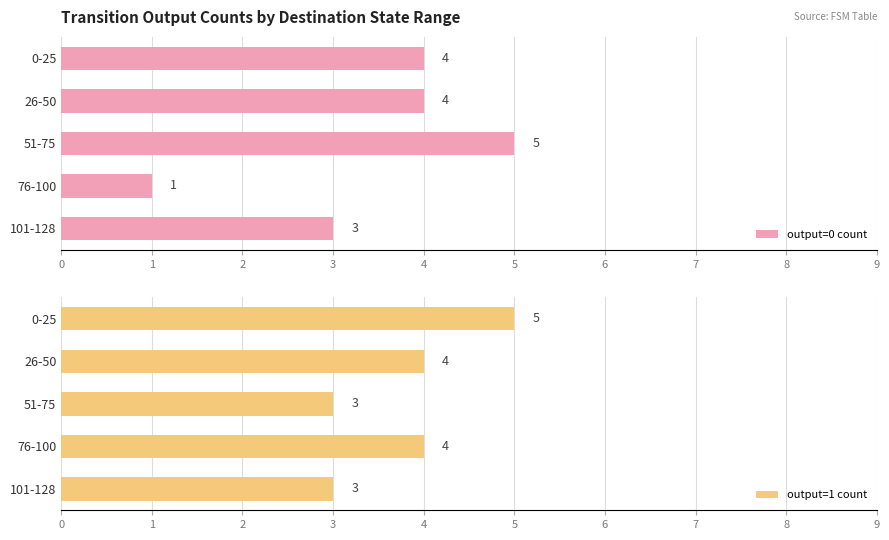

How many data points in output=1 count are less than 4?

2